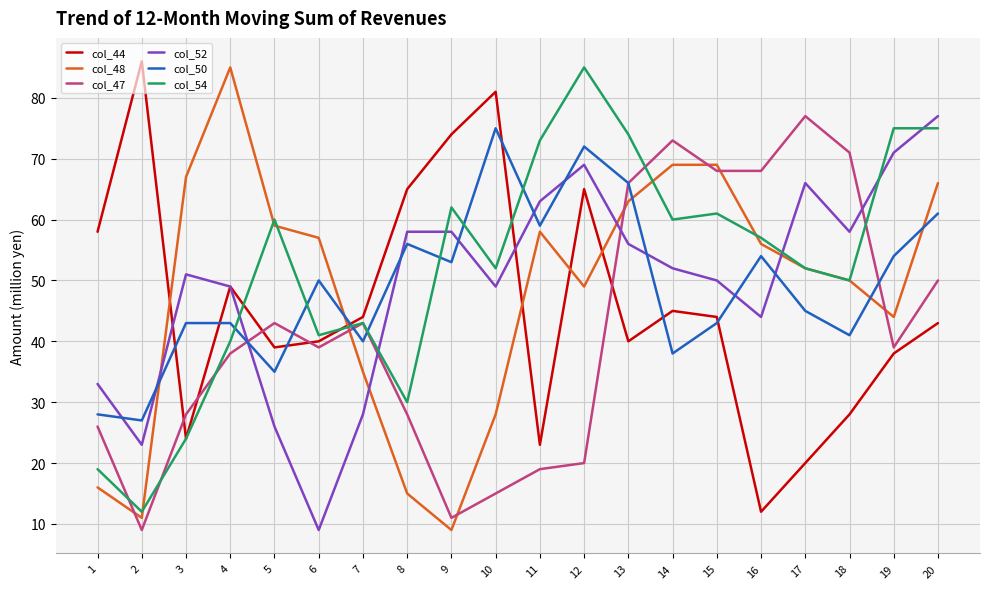

Reading left to right, list all the values displayed in this chart.

col_44: 58	86	24	49	39	40	44	65	74	81	23	65	40	45	44	12	20	28	38	43
col_48: 16	11	67	85	59	57	35	15	9	28	58	49	63	69	69	56	52	50	44	66
col_47: 26	9	28	38	43	39	43	28	11	15	19	20	66	73	68	68	77	71	39	50
col_52: 33	23	51	49	26	9	28	58	58	49	63	69	56	52	50	44	66	58	71	77
col_50: 28	27	43	43	35	50	40	56	53	75	59	72	66	38	43	54	45	41	54	61
col_54: 19	12	24	40	60	41	43	30	62	52	73	85	74	60	61	57	52	50	75	75